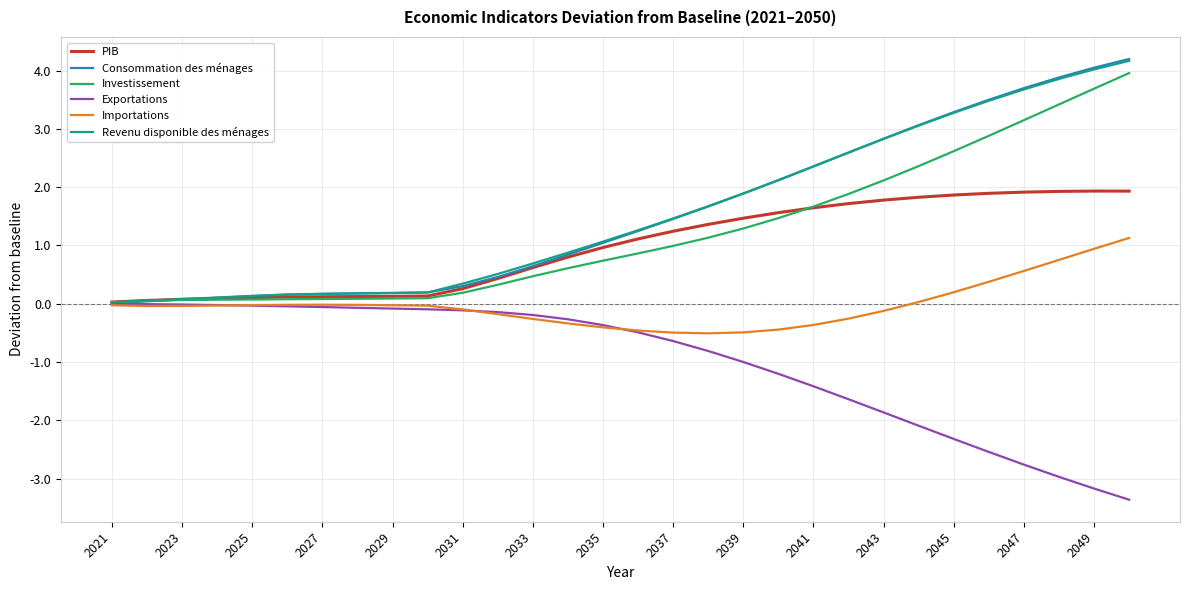

Which series has the widest spread of values?

Consommation des ménages